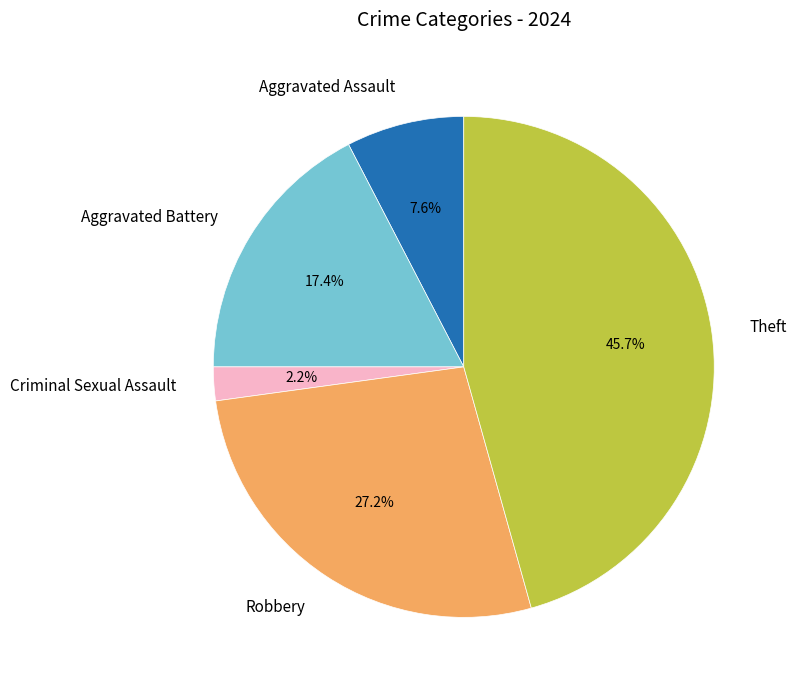

To the nearest percent, what portion does Criminal Sexual Assault represent?

2%